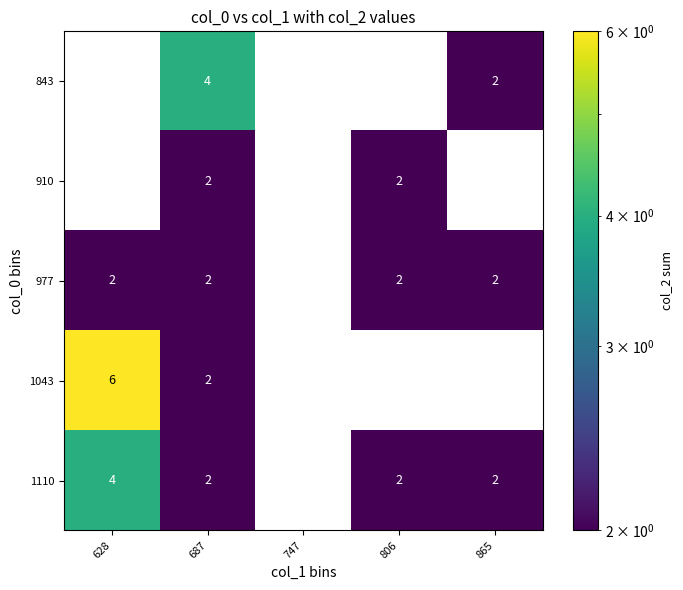

What is the maximum value shown in the chart?

6